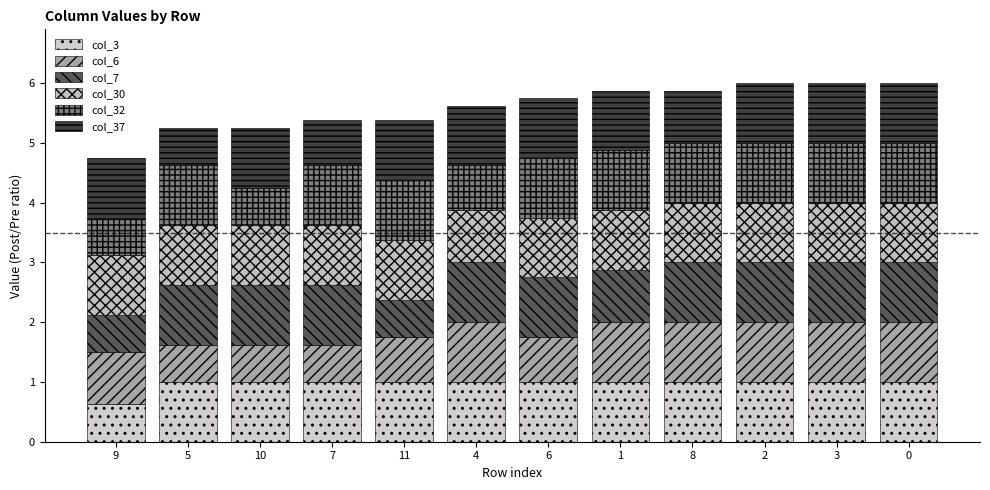

How many distinct data groups are displayed?

6